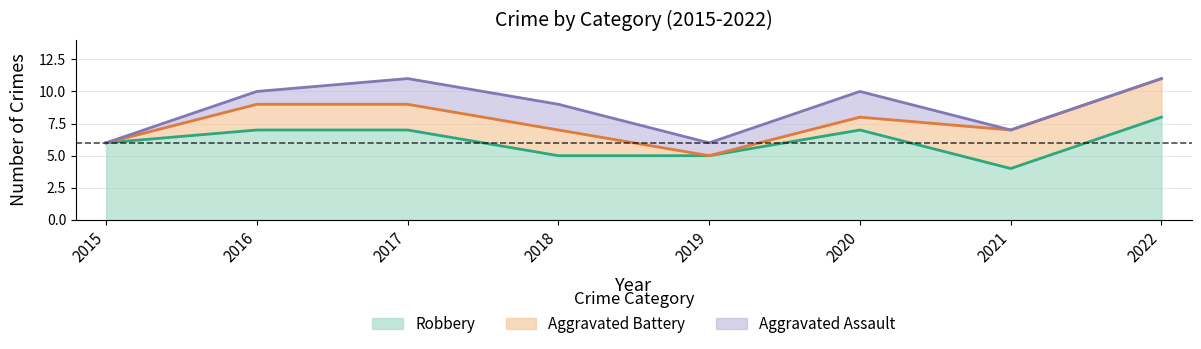

How many values in the Aggravated Assault series exceed 1?

3